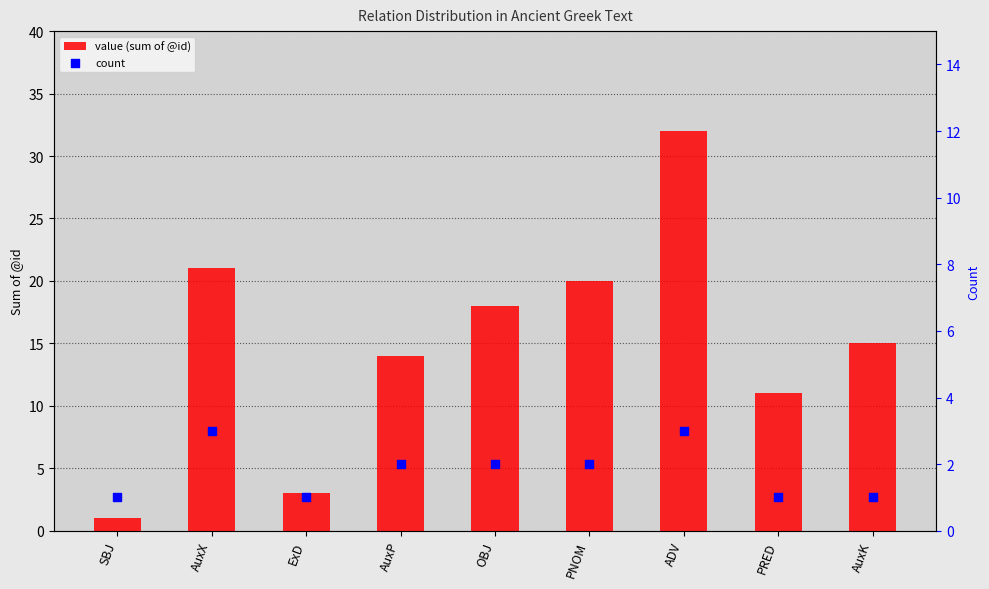

At which category is the sum across all series the highest?

ADV